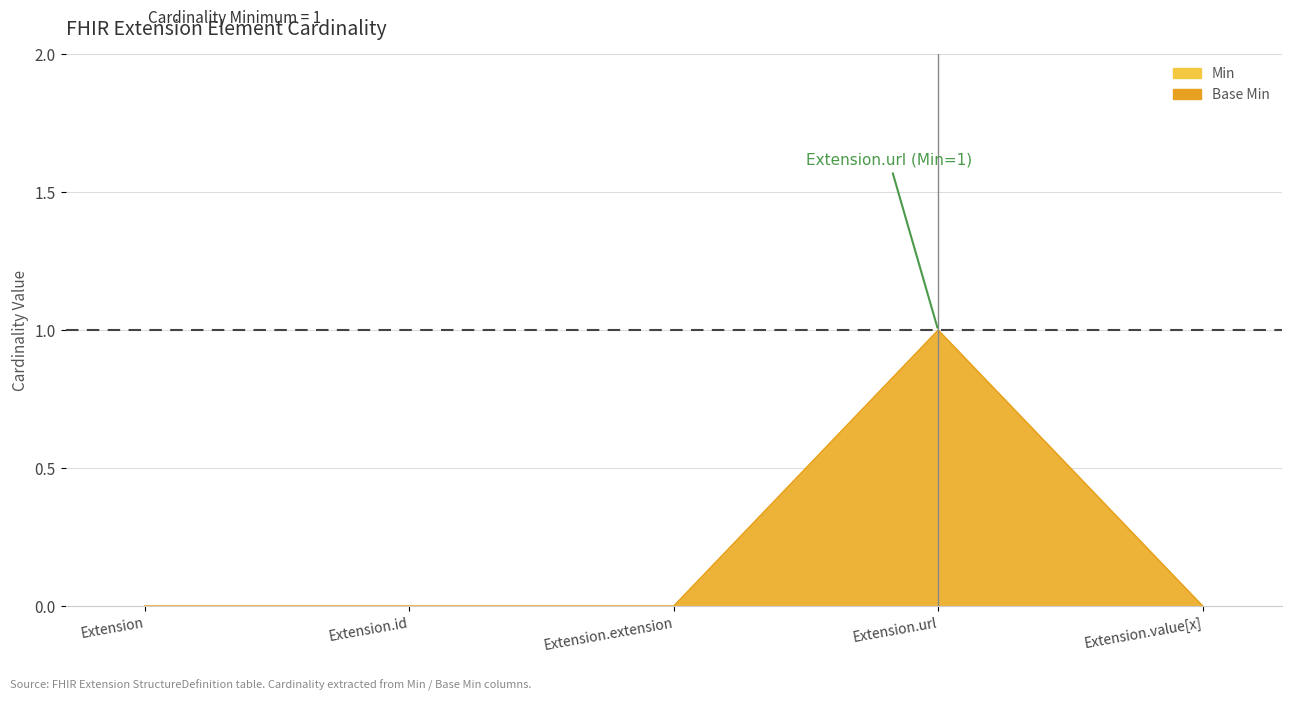

Which series has the largest total across all categories?

Min